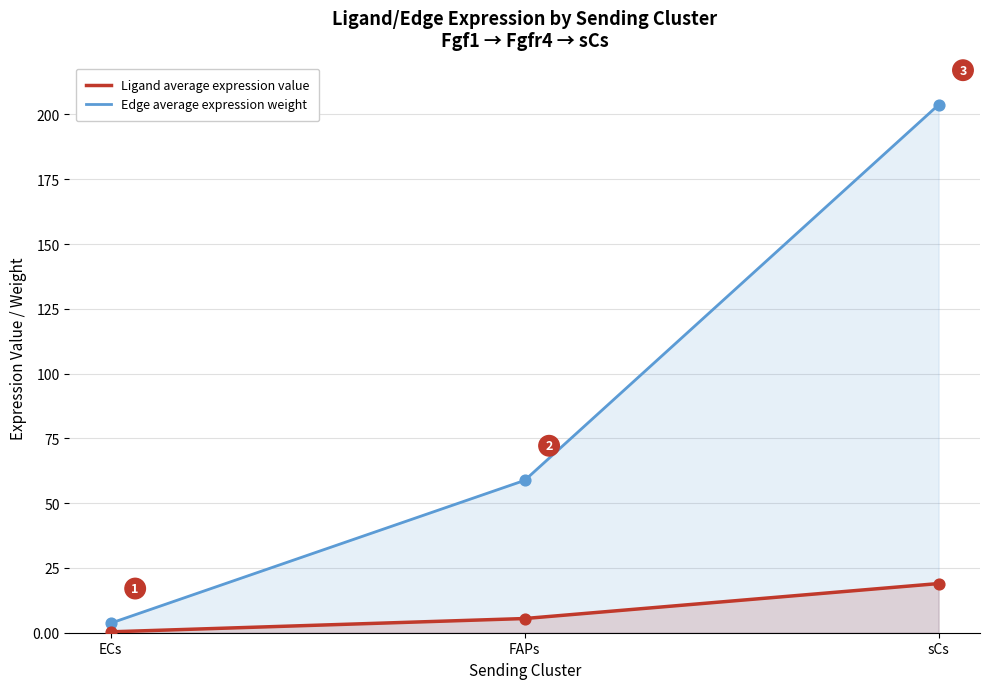

Which series reaches the maximum Y coordinate?

Edge average expression weight